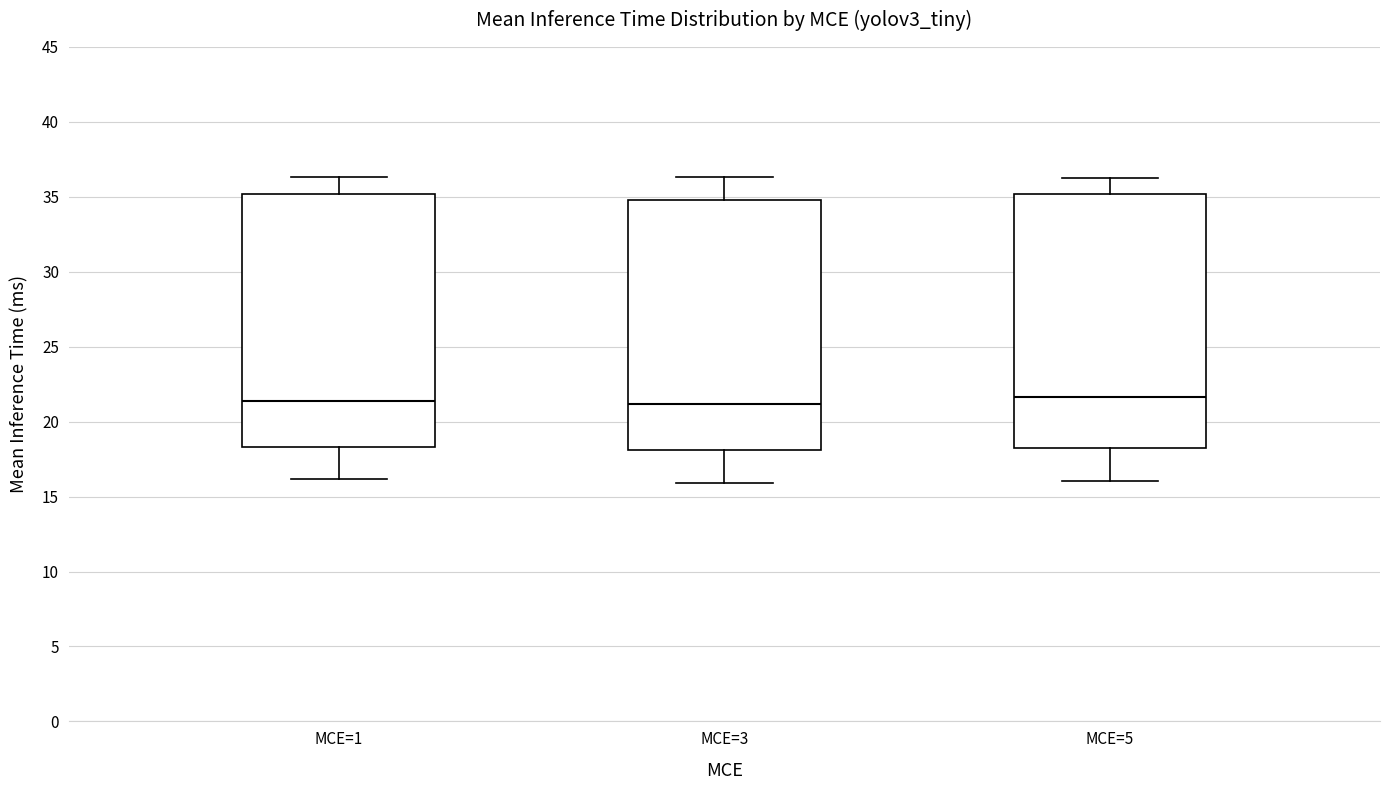

Where does the upper whisker of the box for MCE=1 end on the y-axis? The values are not printed on the chart, so give them approximately, as read against the axis.

36.5